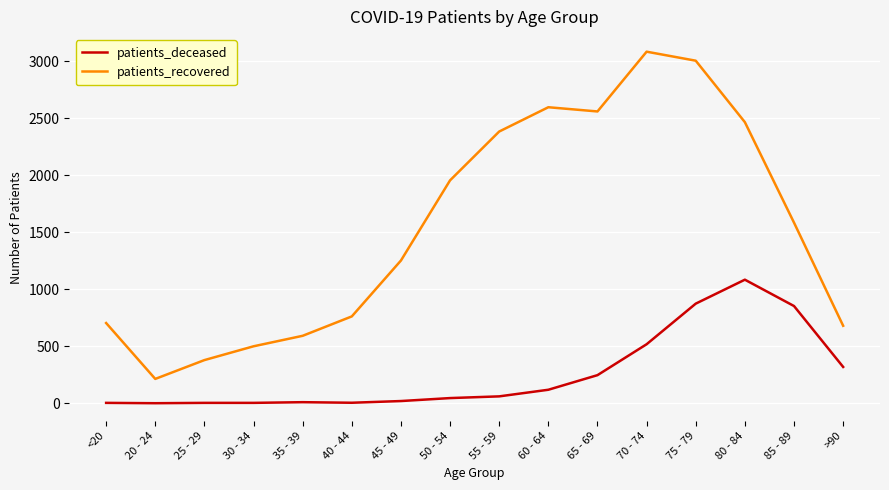

True or false: patients_recovered and patients_deceased intersect in this chart.

False